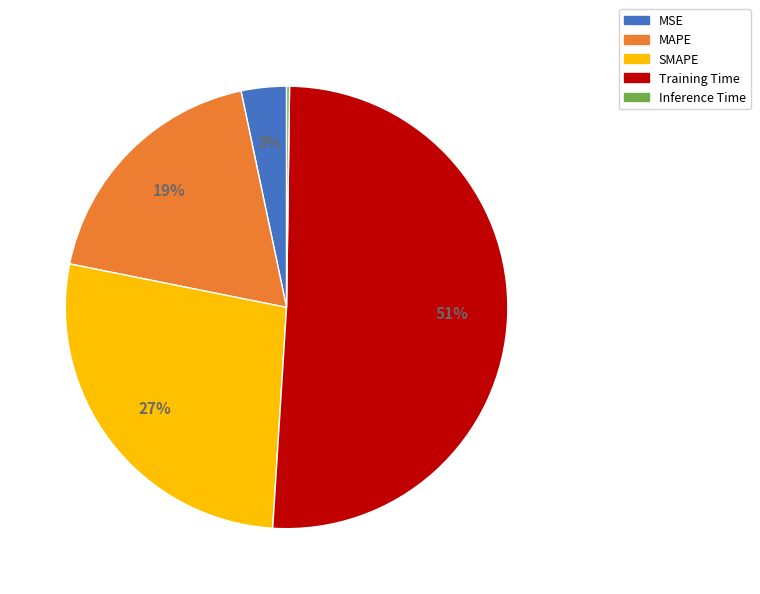

What is the largest slice in the pie chart?

Training Time